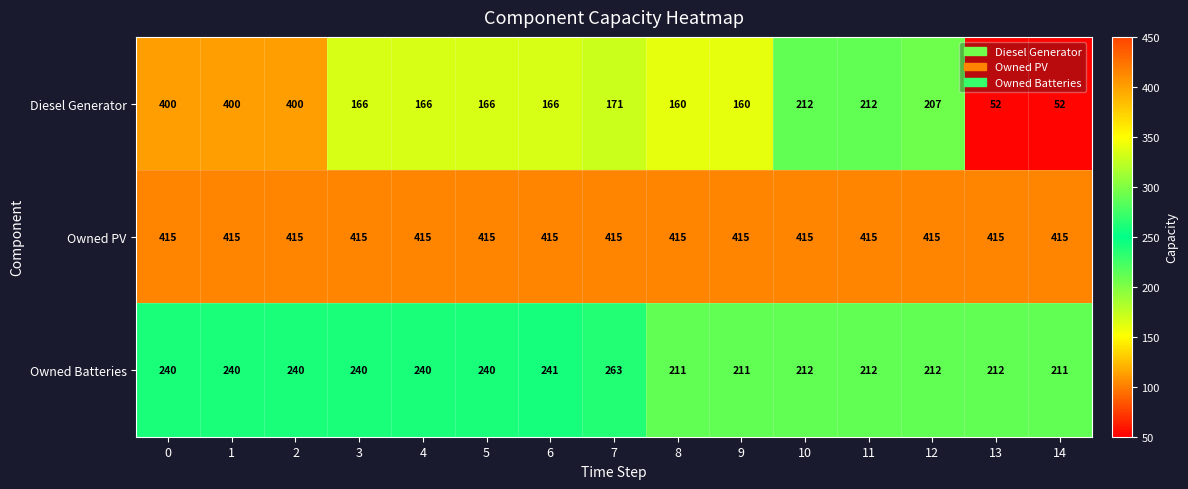

List the series in order of their peak value, highest first.

Owned PV, Diesel Generator, Owned Batteries